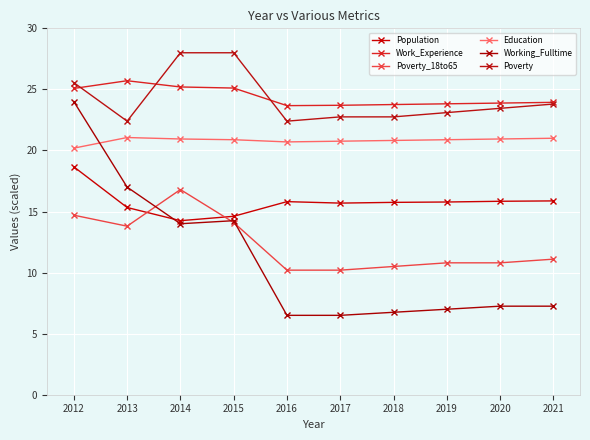

List the series in order of their peak value, lowest first.

Poverty_18to65, Population, Education, Working_Fulltime, Work_Experience, Poverty